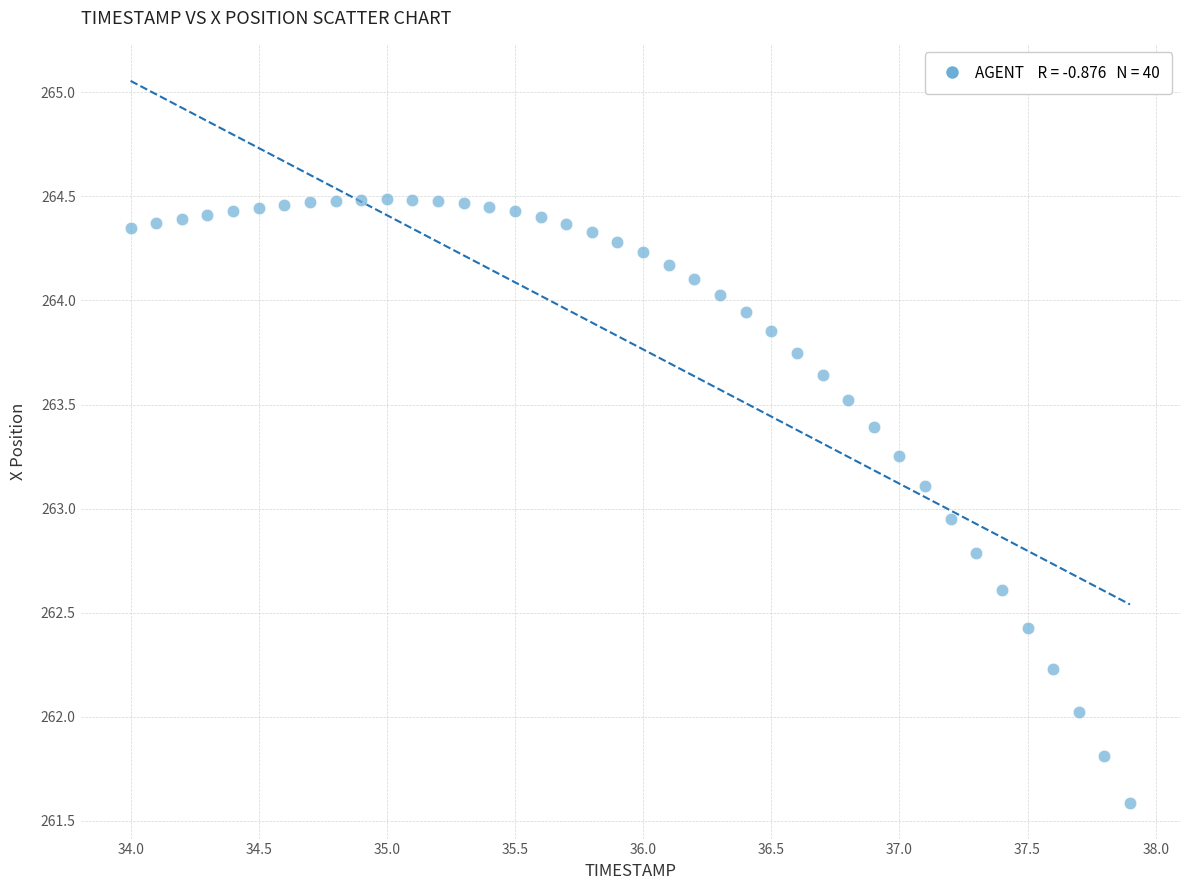

What is the range of Y values (max minus min)?

2.9